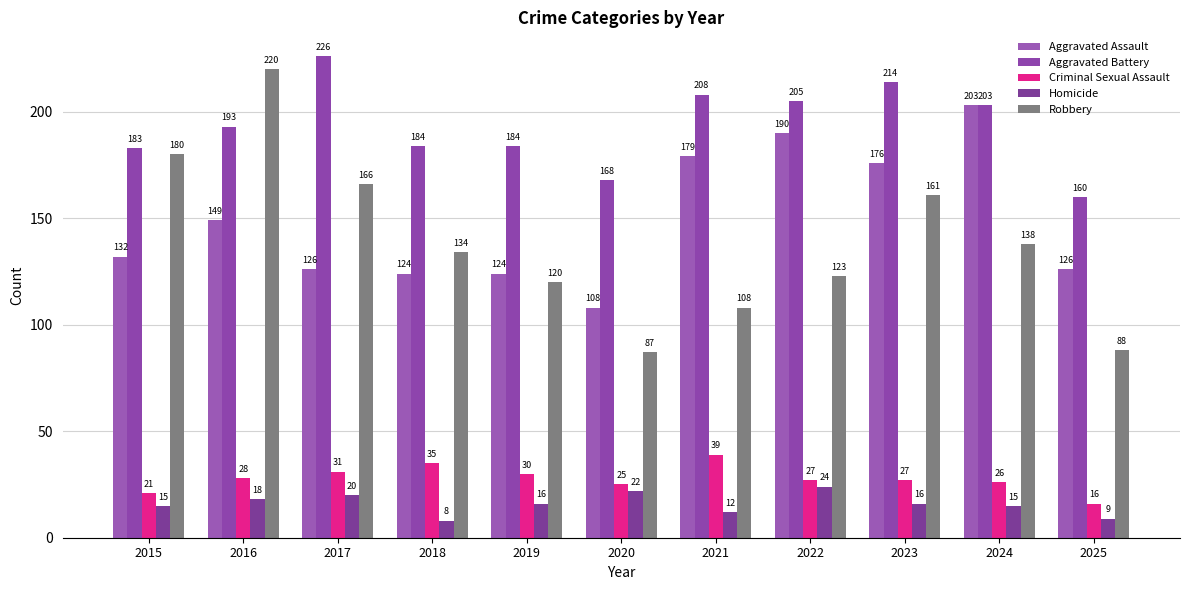

At which label does Aggravated Battery first exceed 193?

2017